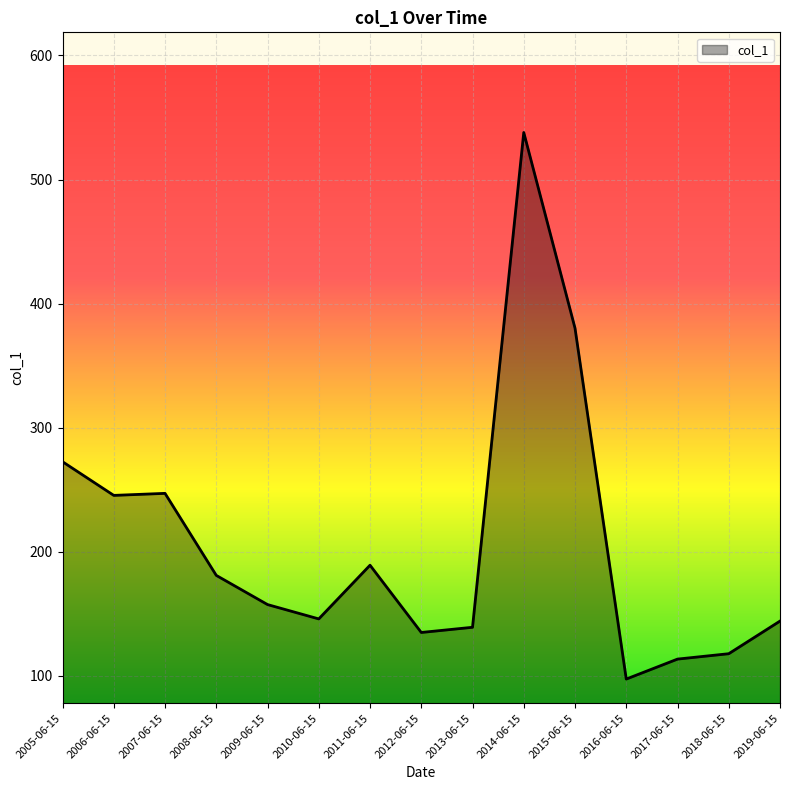

How many series are shown in this chart?

1